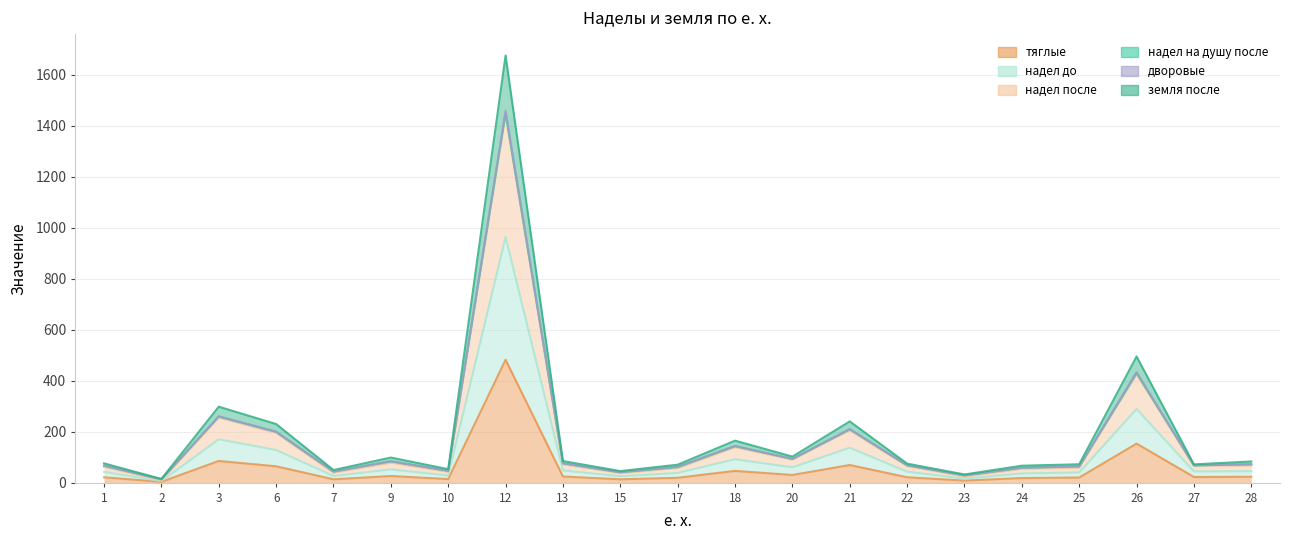

Does the chart have visible grid lines?

Yes